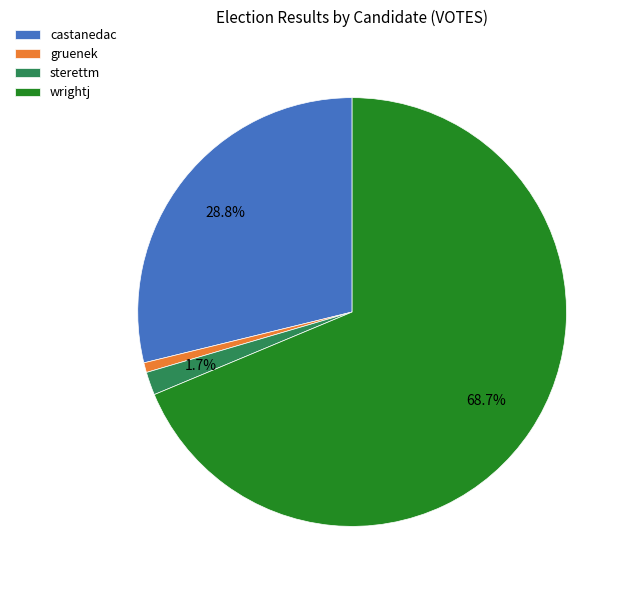

Which category has the biggest portion of the pie?

wrightj